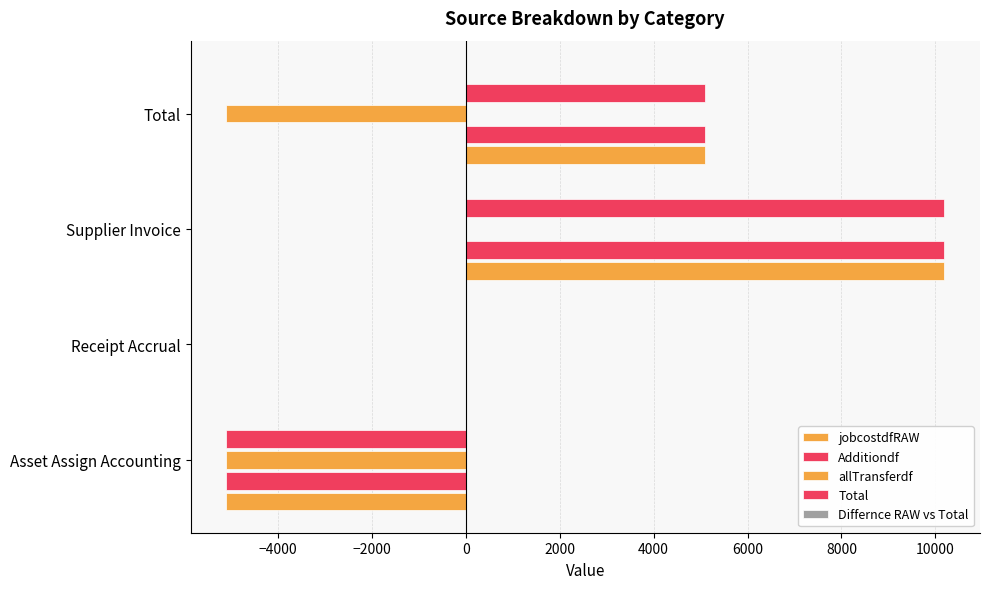

Count the number of categories in the chart.

4